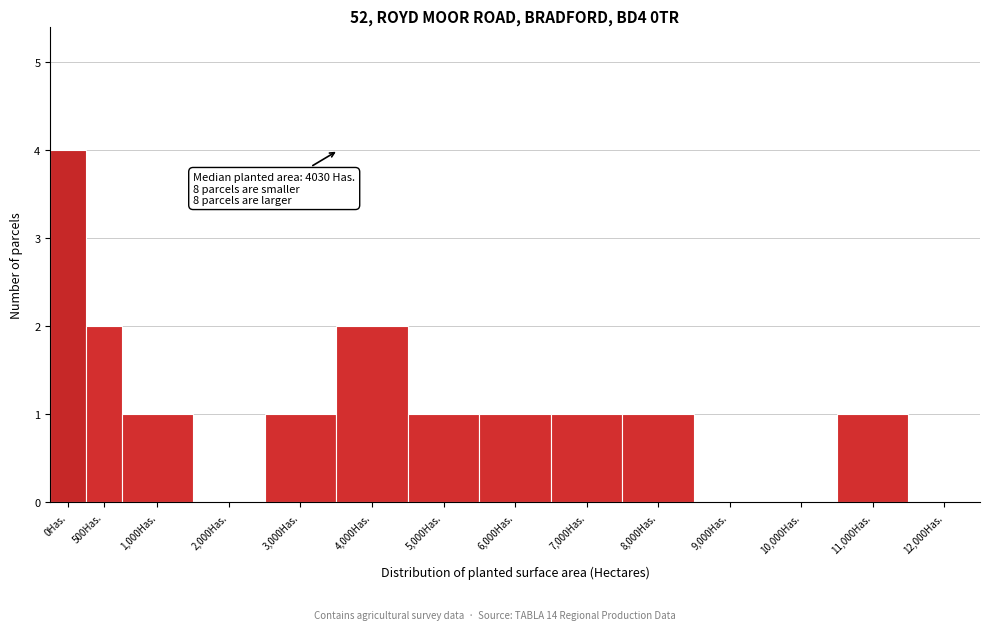

Reading right to left, list all the values displayed in this chart.

12,000Has.=0	11,000Has.=1	10,000Has.=0	9,000Has.=0	8,000Has.=1	7,000Has.=1	6,000Has.=1	5,000Has.=1	4,000Has.=2	3,000Has.=1	2,000Has.=0	1,000Has.=1	500Has.=2	0Has.=4